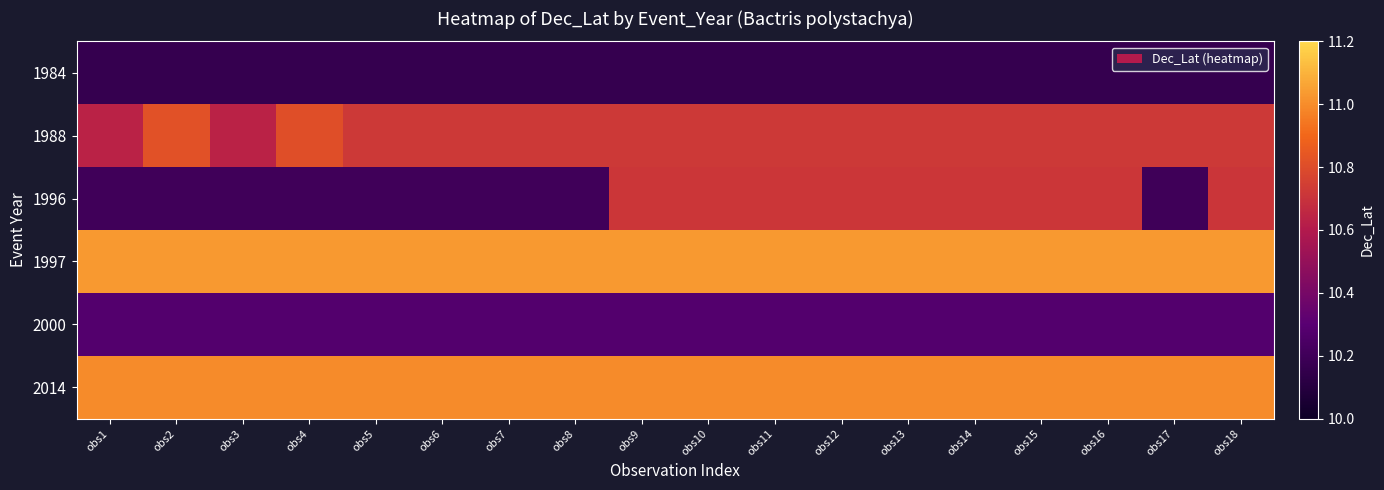

Between obs15 and obs7, which is larger?

obs15